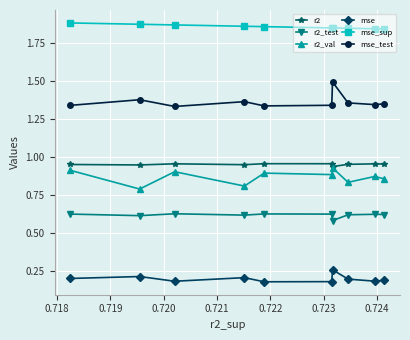

True or false: mse and mse_test cross at least once.

False